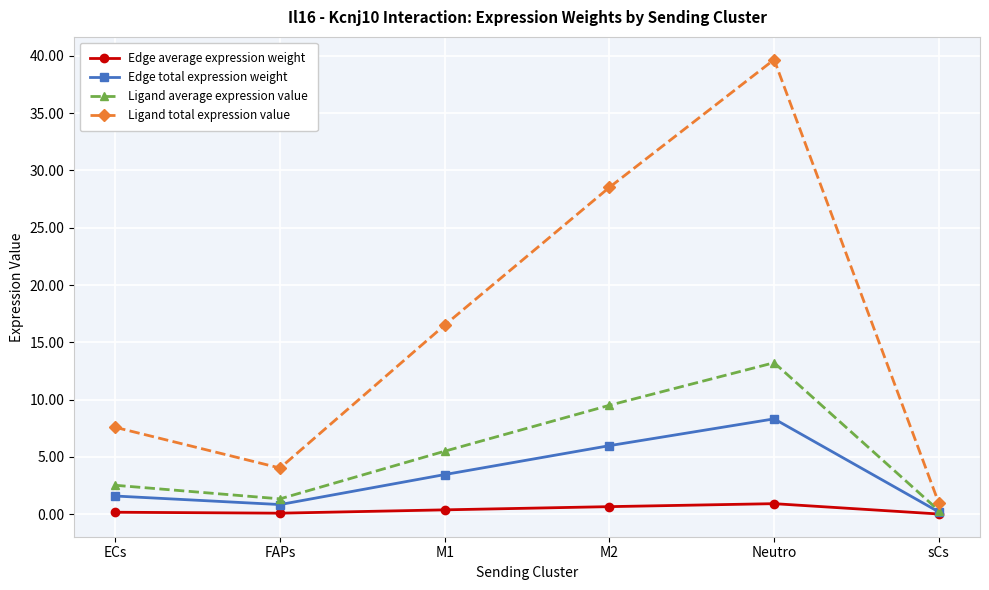

Which series has the largest range (max minus min)?

Ligand total expression value